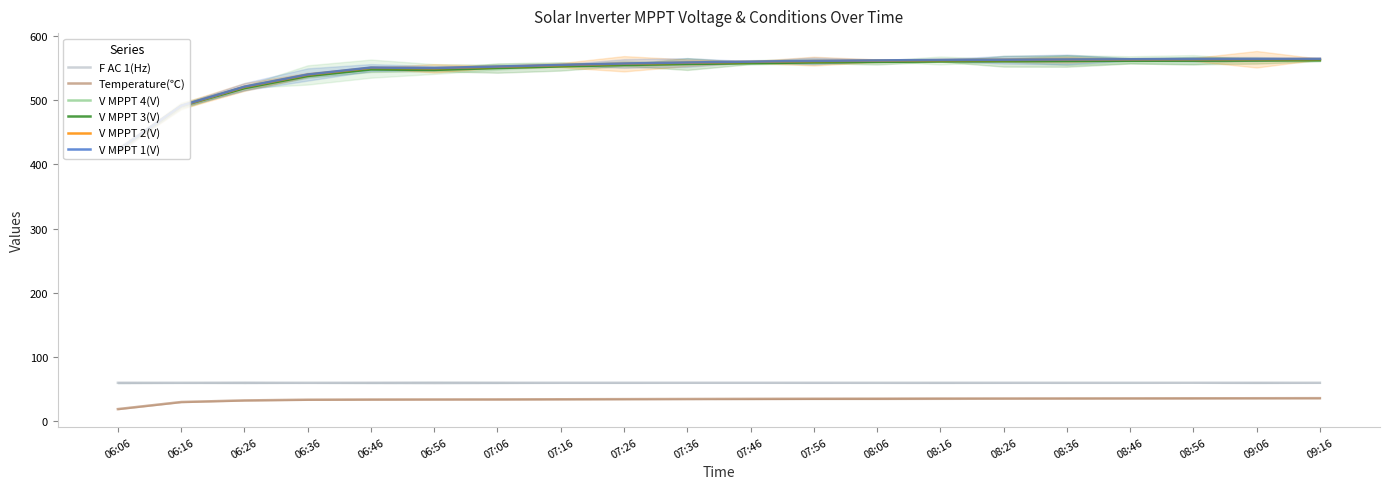

Reading left to right, extract all data points from this chart.

F AC 1(Hz): 06:06=59.9	06:16=60.0	06:26=60.0	06:36=60.0	06:46=60.0	06:56=60.0	07:06=60.0	07:16=60.0	07:26=60.0	07:36=60.0	07:46=60.0	07:56=60.0	08:06=60.0	08:16=60.0	08:26=60.0	08:36=60.0	08:46=60.0	08:56=60.0	09:06=60.0	09:16=60.0
Temperature(℃): 06:06=19.0	06:16=30.0	06:26=32.5	06:36=33.6	06:46=33.9	06:56=34.0	07:06=34.1	07:16=34.3	07:26=34.5	07:36=34.7	07:46=34.9	07:56=35.1	08:06=35.2	08:16=35.4	08:26=35.5	08:36=35.6	08:46=35.7	08:56=35.8	09:06=35.9	09:16=36.0
V MPPT 4(V): 06:06=422.1	06:16=491.1	06:26=520.5	06:36=539.4	06:46=549.2	06:56=548.6	07:06=551.6	07:16=554.1	07:26=556.3	07:36=557.9	07:46=559.2	07:56=560.4	08:06=561.1	08:16=561.9	08:26=562.2	08:36=562.6	08:46=562.9	08:56=563.1	09:06=563.3	09:16=563.6
V MPPT 3(V): 06:06=421.9	06:16=491.0	06:26=518.7	06:36=537.7	06:46=547.9	06:56=547.2	07:06=550.1	07:16=552.6	07:26=554.8	07:36=556.4	07:46=557.7	07:56=558.9	08:06=559.6	08:16=560.4	08:26=560.7	08:36=561.1	08:46=561.4	08:56=561.6	09:06=561.8	09:16=562.1
V MPPT 2(V): 06:06=422.1	06:16=491.0	06:26=520.6	06:36=539.7	06:46=550.4	06:56=549.7	07:06=552.1	07:16=554.6	07:26=556.8	07:36=558.4	07:46=559.7	07:56=560.9	08:06=561.6	08:16=562.4	08:26=562.7	08:36=563.1	08:46=563.4	08:56=563.6	09:06=563.8	09:16=564.1
V MPPT 1(V): 06:06=422.3	06:16=491.4	06:26=521.1	06:36=540.1	06:46=550.9	06:56=550.1	07:06=552.5	07:16=555.0	07:26=557.2	07:36=558.8	07:46=560.1	07:56=561.3	08:06=562.0	08:16=562.8	08:26=563.1	08:36=563.5	08:46=563.8	08:56=564.0	09:06=564.2	09:16=564.5